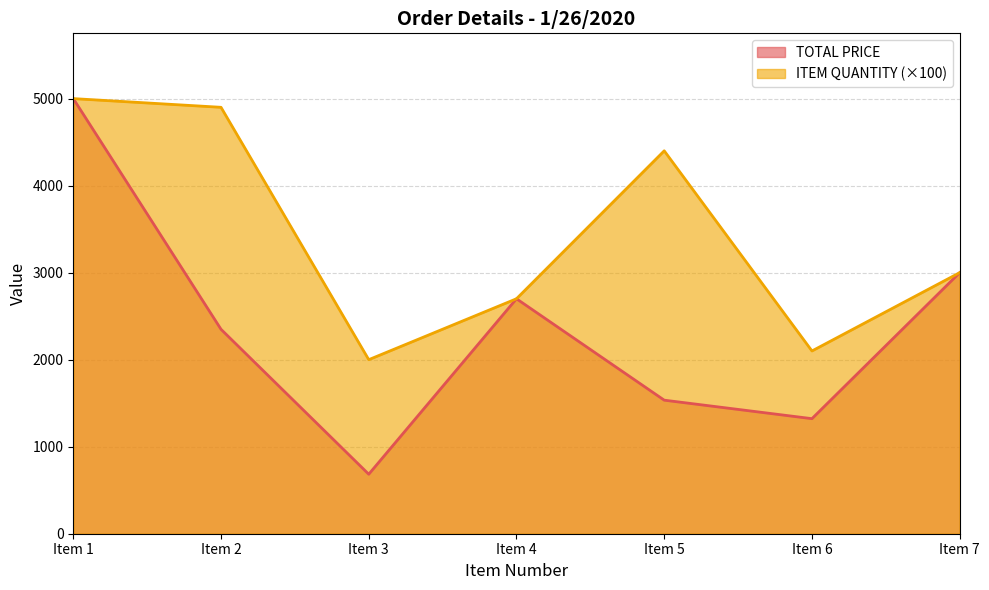

At how many categories does at least one series exceed 2524?

5